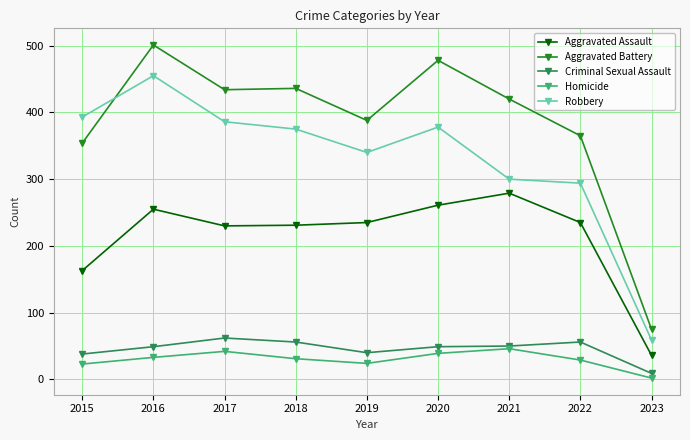

What is the difference between the highest and lowest values at 2018?

405